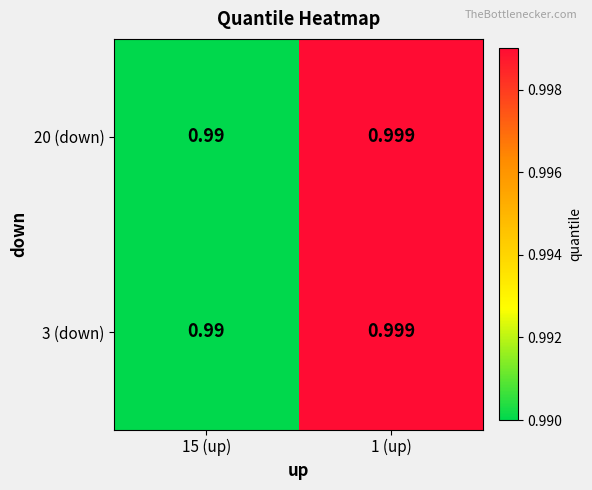

How many series are shown in this chart?

2